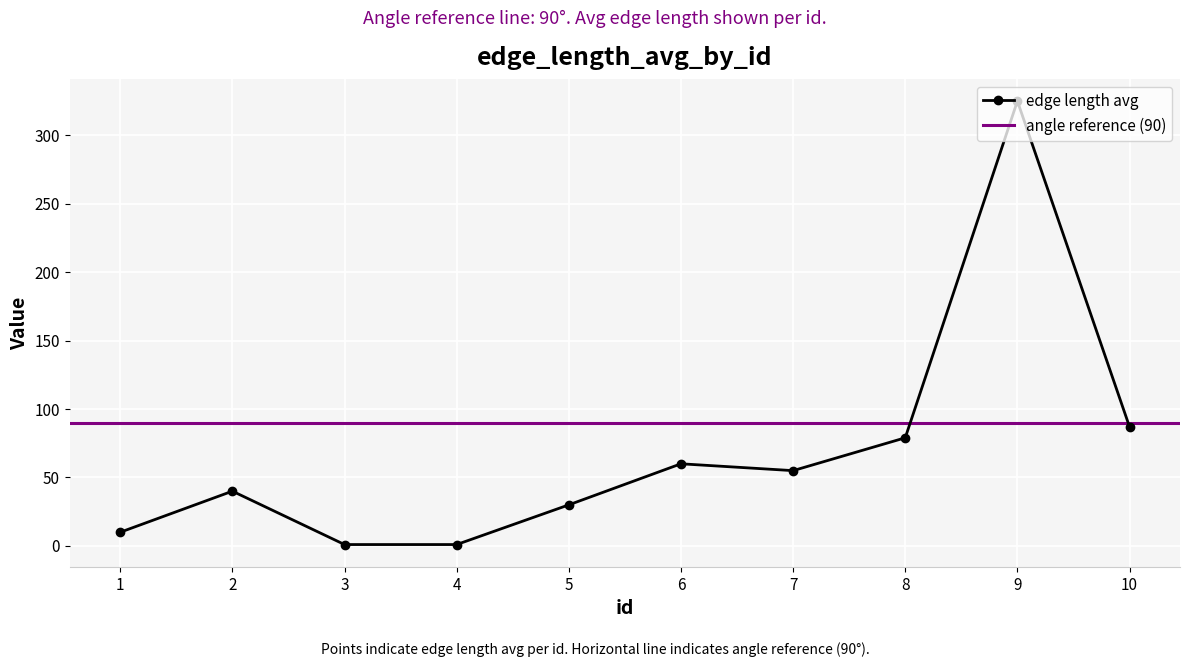

What is the value of the 10th point from the left?

87